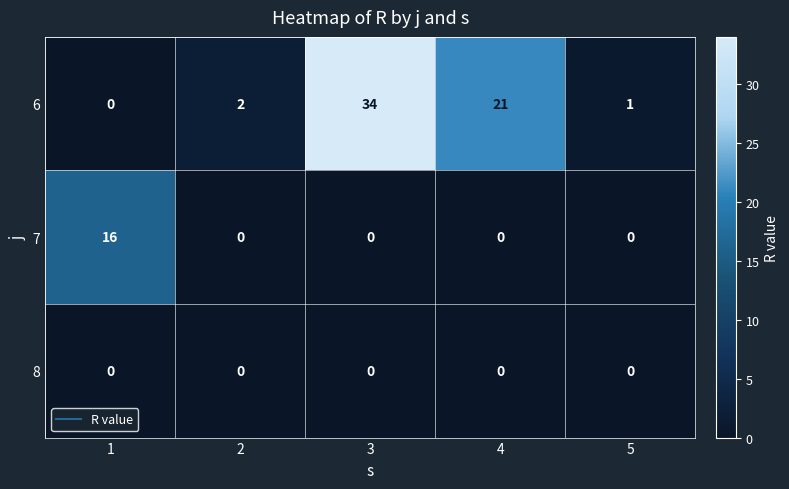

List the series in order of their overall mean, highest first.

6, 7, 8